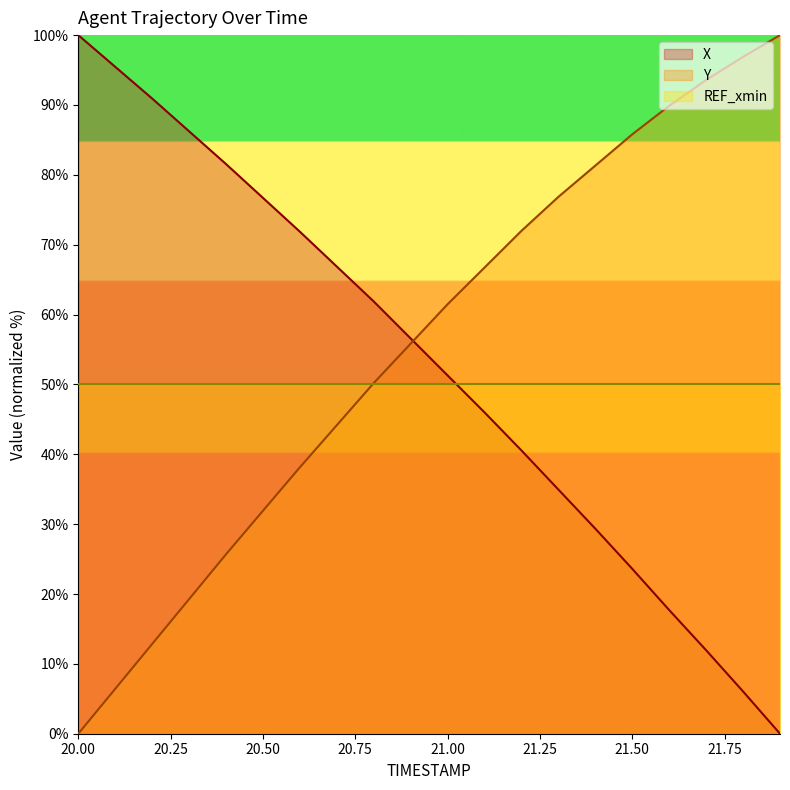

What are all the series names shown in the legend?

X, Y, REF_xmin